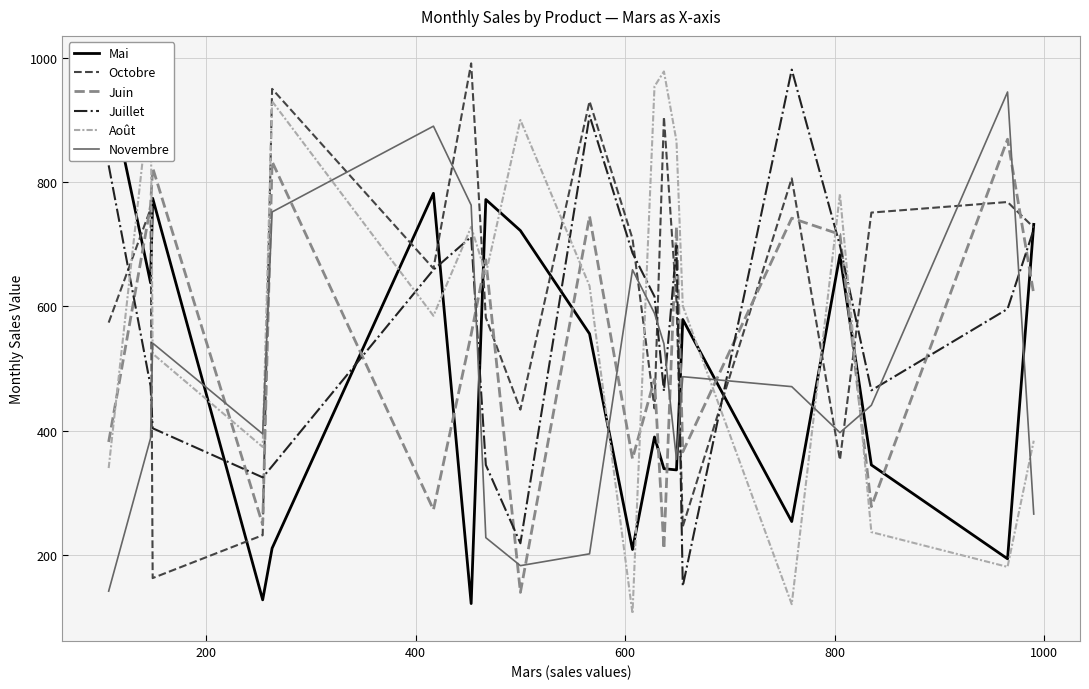

In Mai, how many points are higher than both neighbors (excluding endpoints)?

6